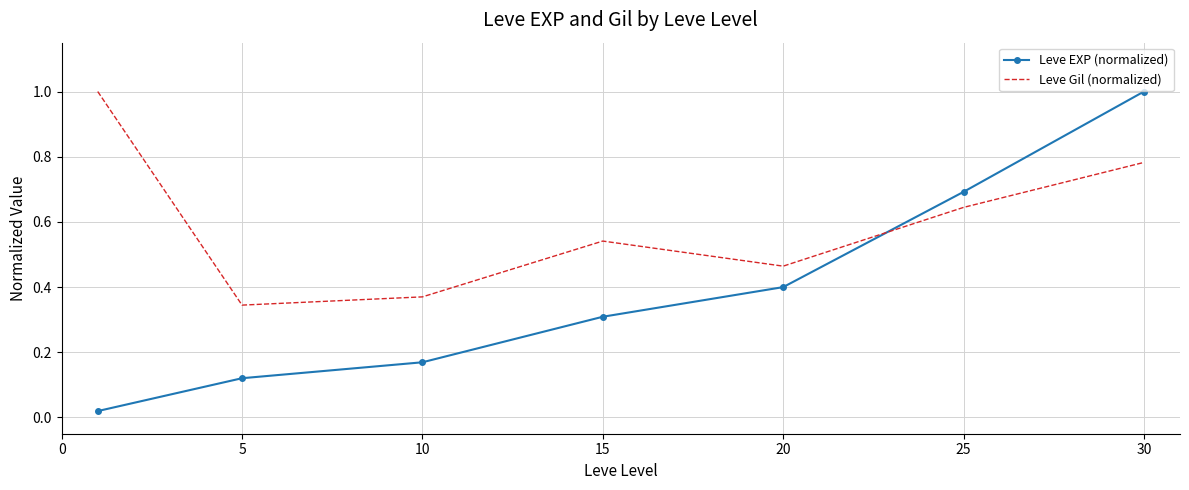

What is the maximum value shown in the chart?

1.0